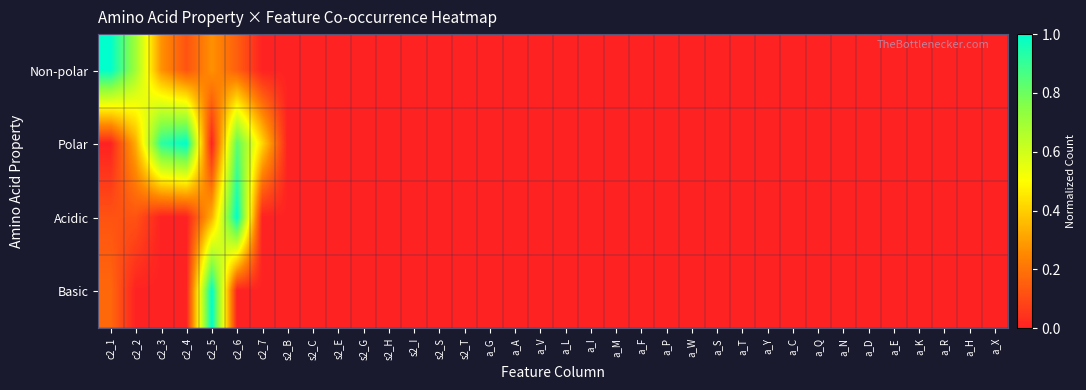

Which series has the largest total across all categories?

Polar